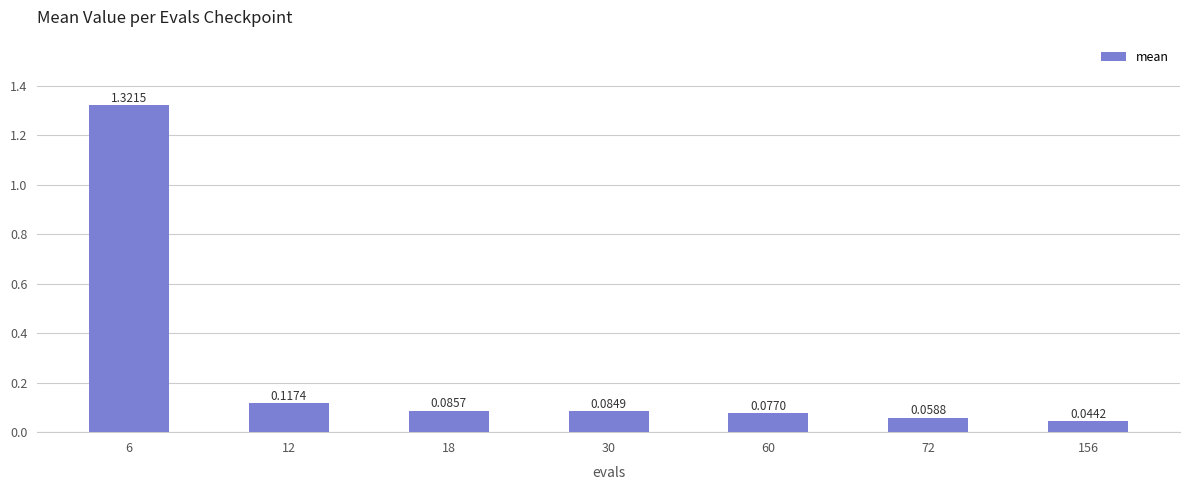

Rank the categories by value from lowest to highest.

156, 72, 60, 30, 18, 12, 6